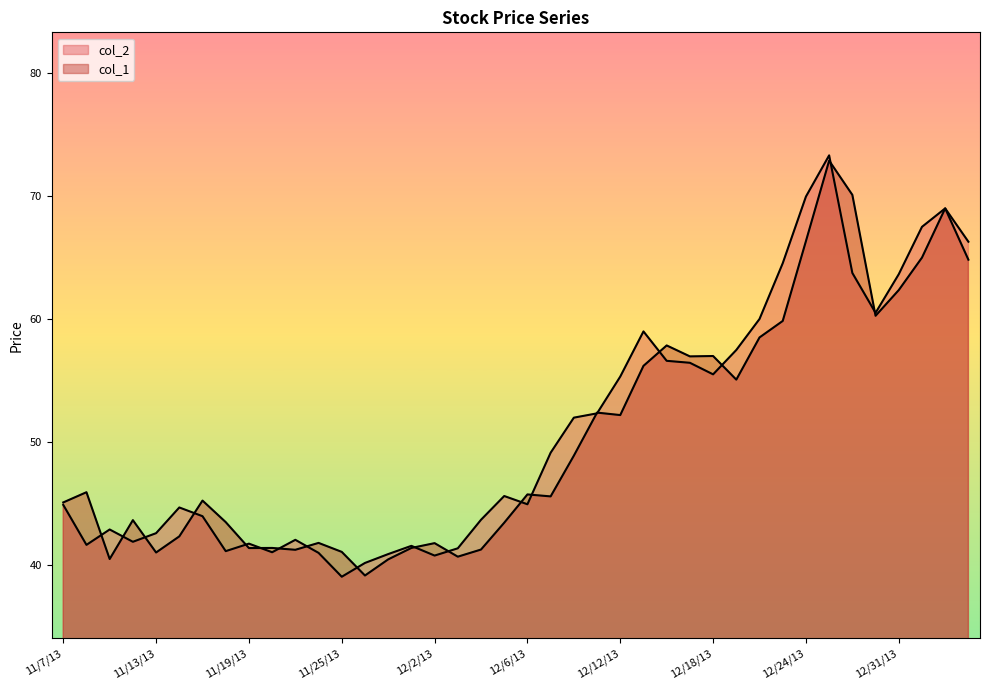

What is the smallest value displayed?

39.1